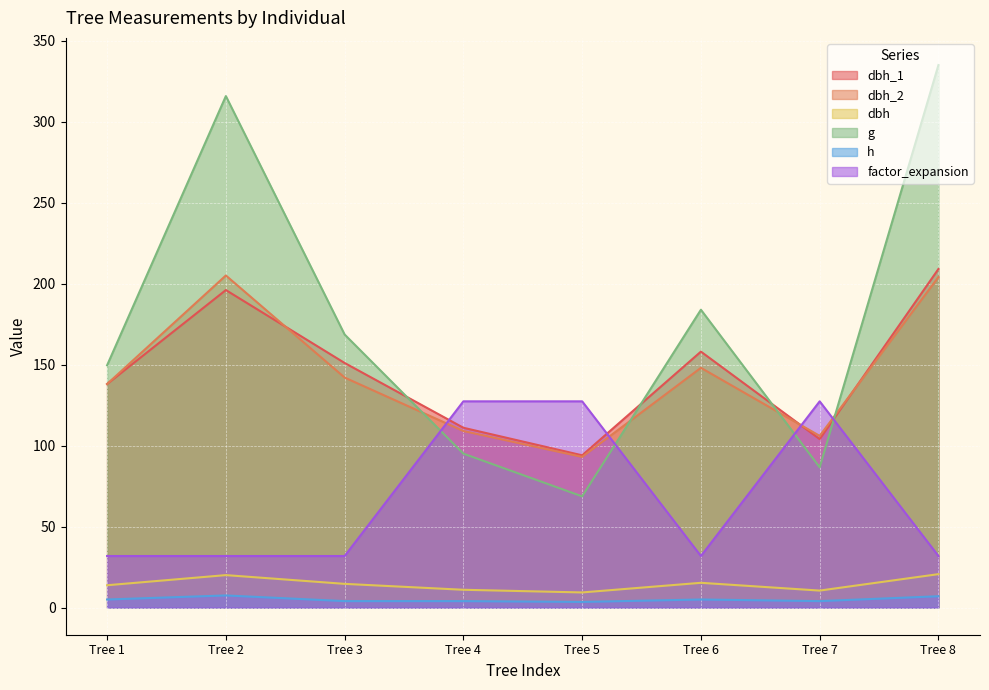

How many lines are shown in the chart?

6